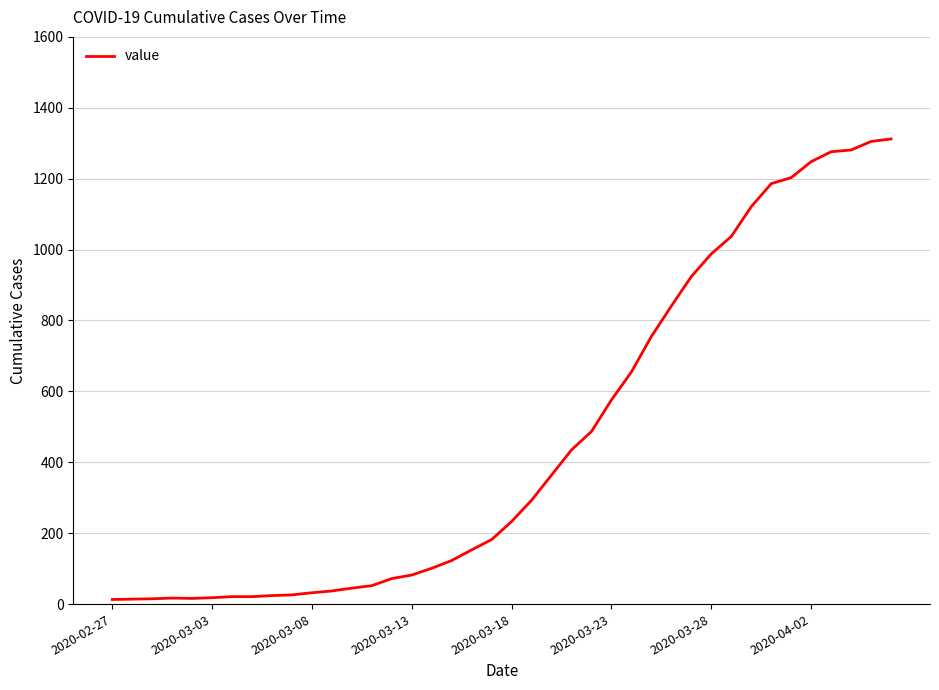

What is the difference between the maximum and minimum values?

1299